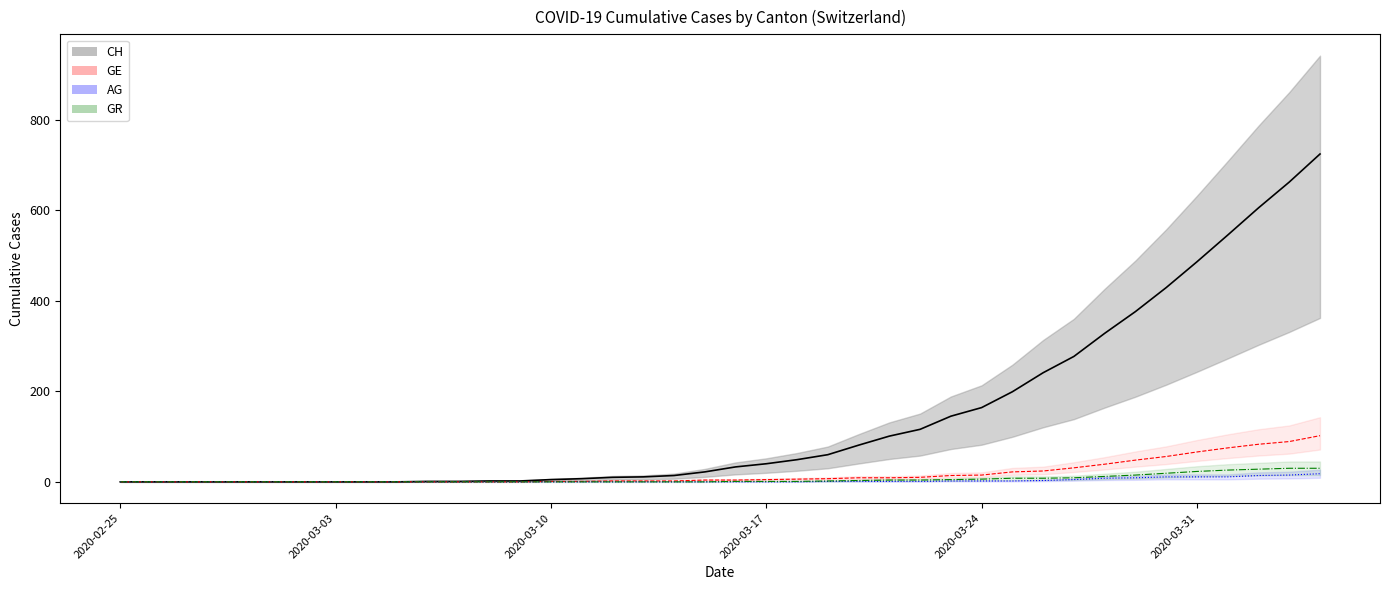

True or false: GE and AG cross at least once.

False